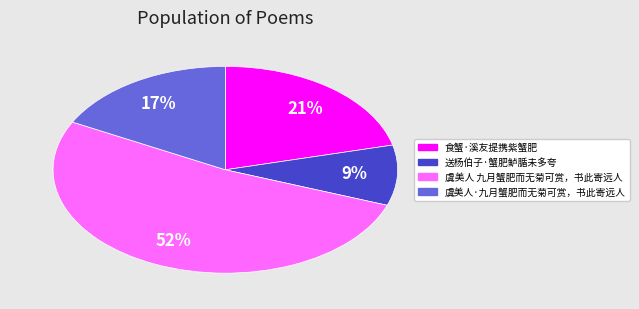

To the nearest percent, what is the difference between the 食蟹·溪友提携紫蟹肥 and 虞美人·九月蟹肥而无菊可赏，书此寄远人 slice percentages?

4%